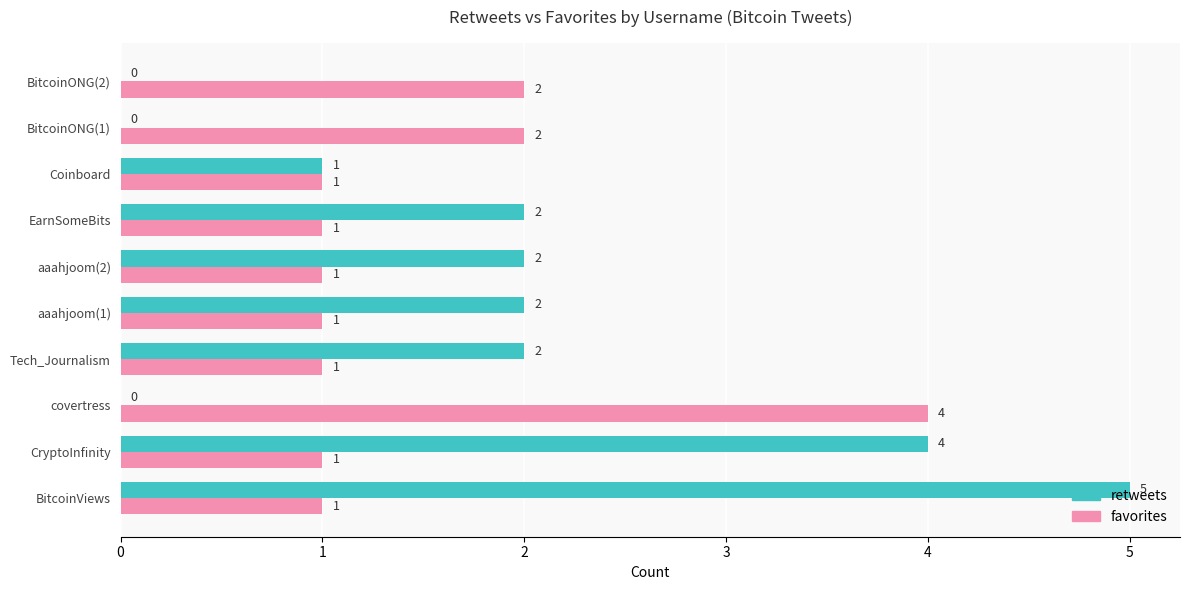

How many retweets values are between 0 and 2?

8